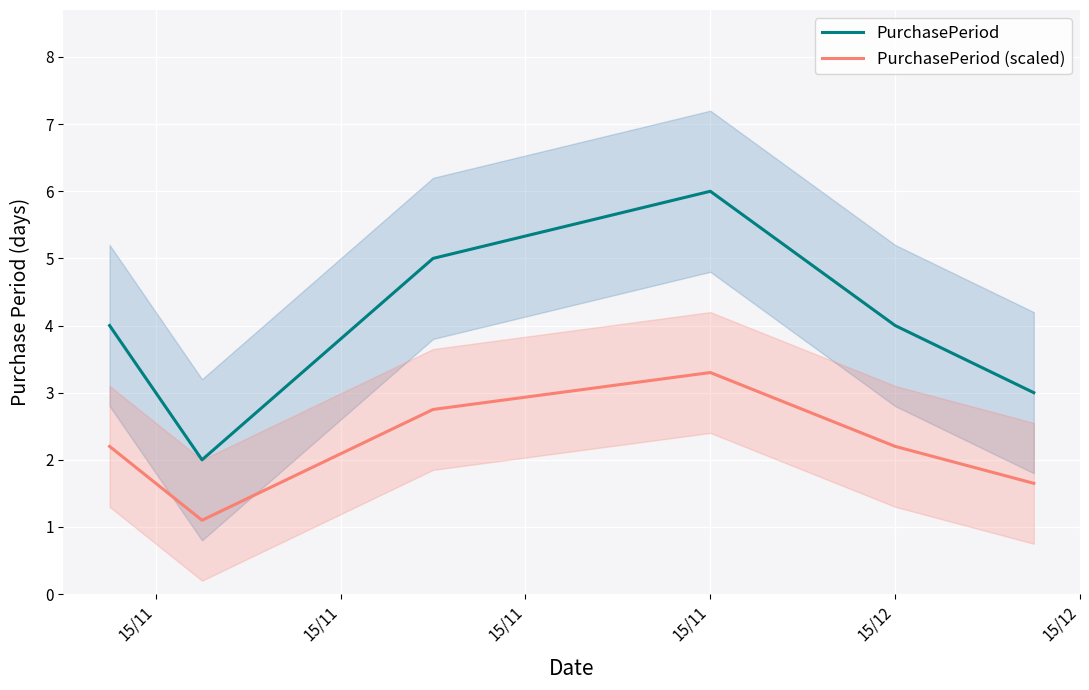

What are all the series names shown in the legend?

PurchasePeriod, PurchasePeriod (scaled)